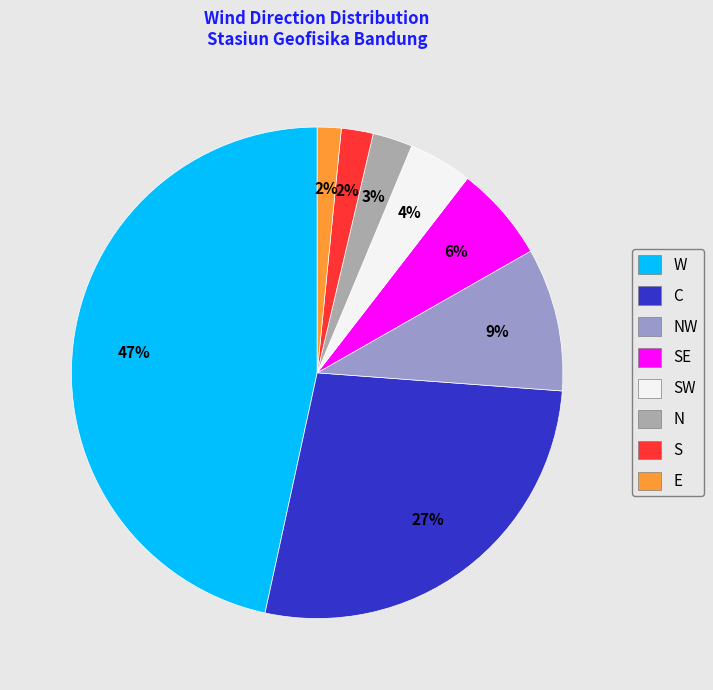

How many segments does this pie chart have?

8